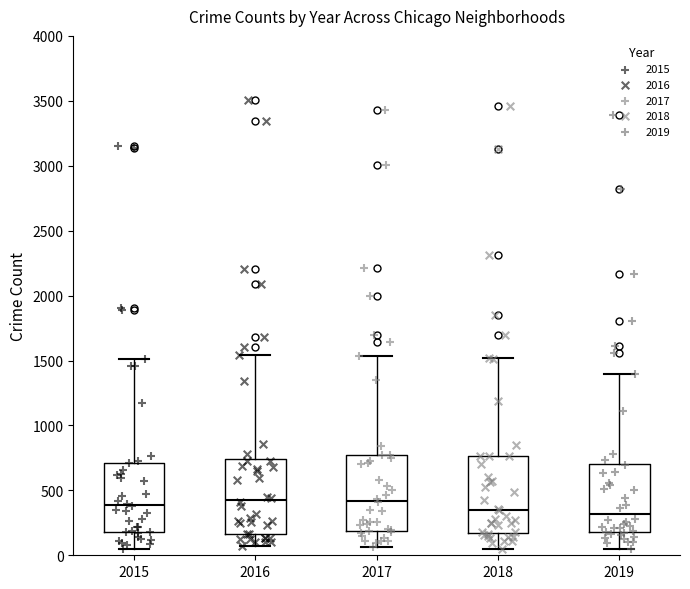

Where does the median line of the box at x = 2018 sit on the y-axis? The values are not printed on the chart, so give them approximately, as read against the axis.

350